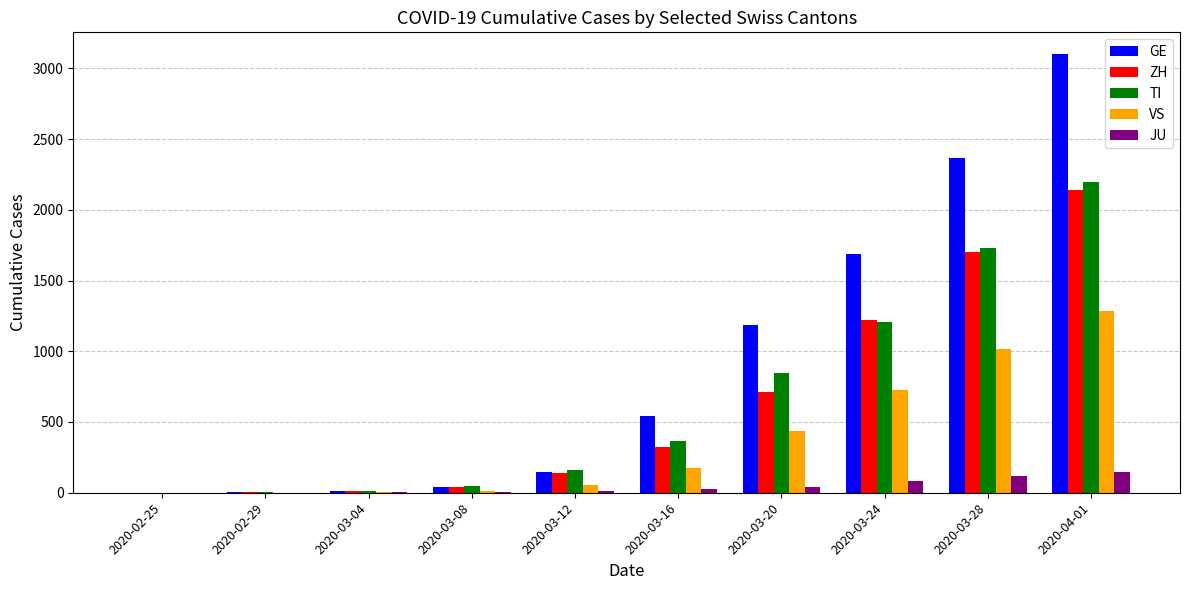

The value of VS at 2020-03-28 is 1017. True or false?

True